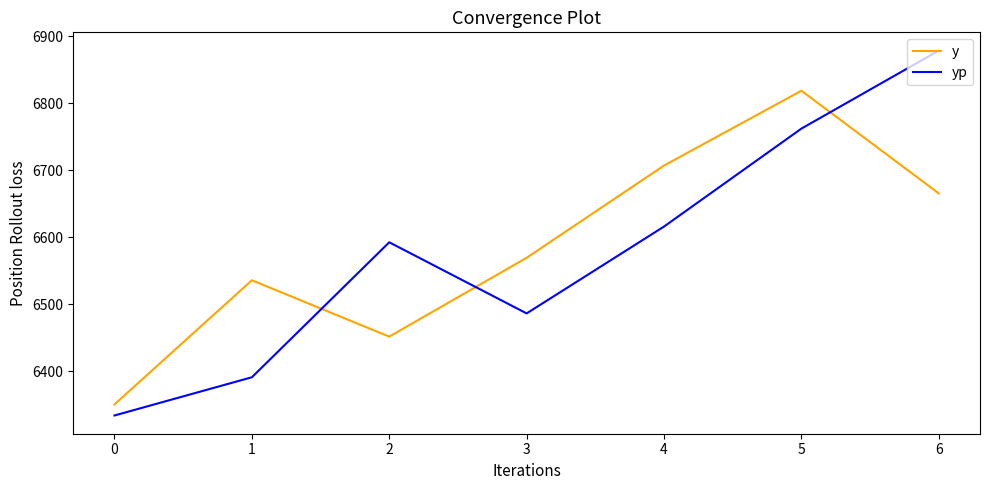

What is the sum of all yp values?

46061.5